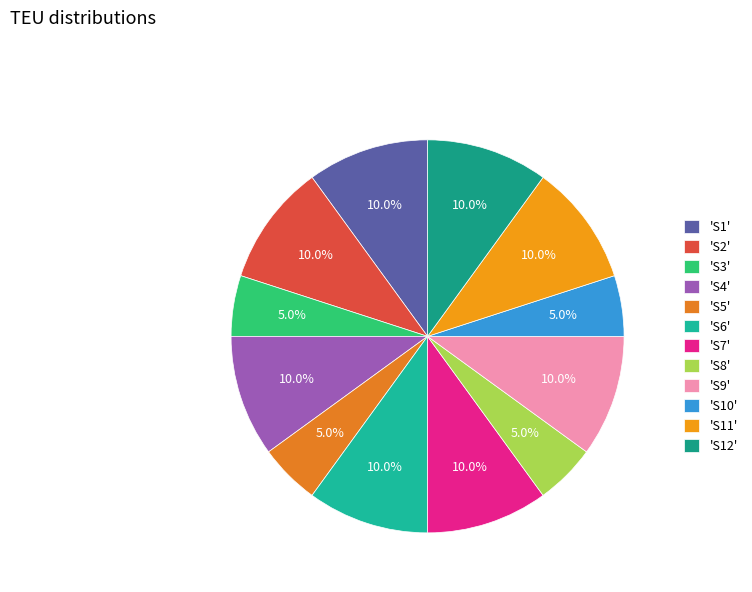

Rank the categories by value from lowest to highest.

S3, S5, S8, S10, S1, S2, S4, S6, S7, S9, S11, S12